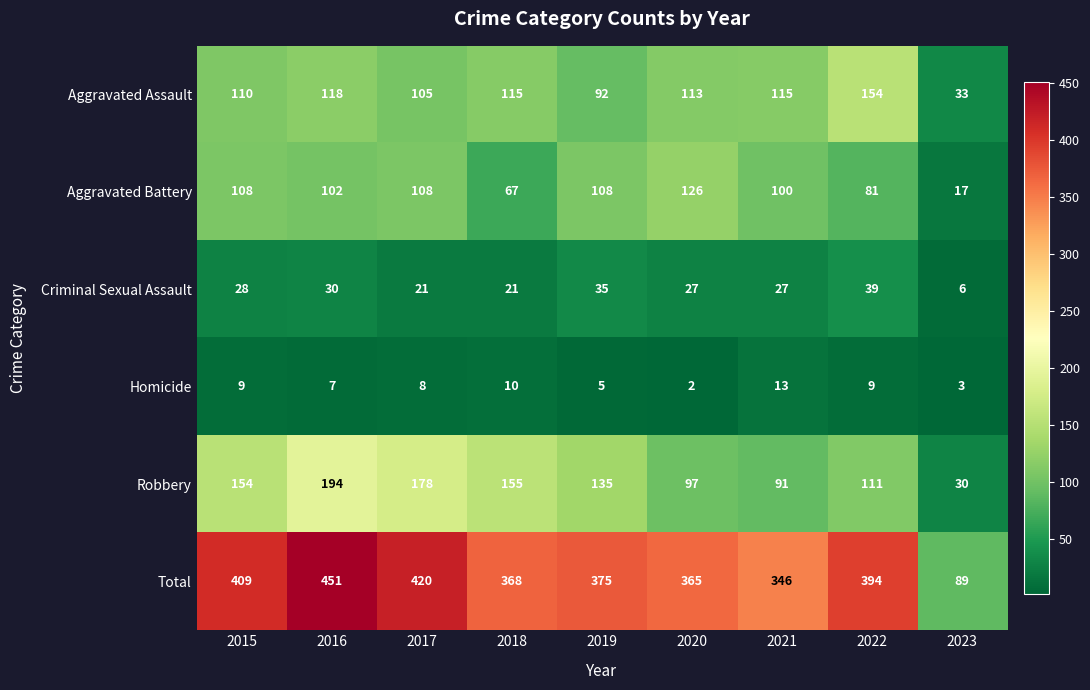

Read the Aggravated Battery value at 2019.

108